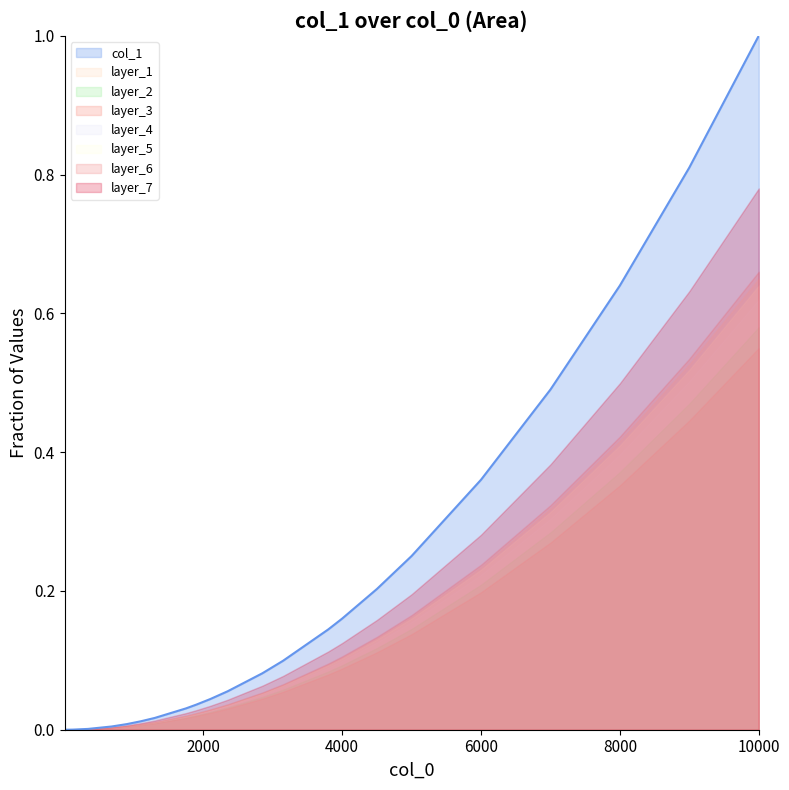

List the labels in order of value, largest first.

10000, 9000, 8000, 7000, 6000, 5000, 4500, 4000, 3800, 3150, 2850, 2350, 2100, 1900, 1750, 1300, 1100, 900, 680, 340, 120, 60, 30, 15, 3